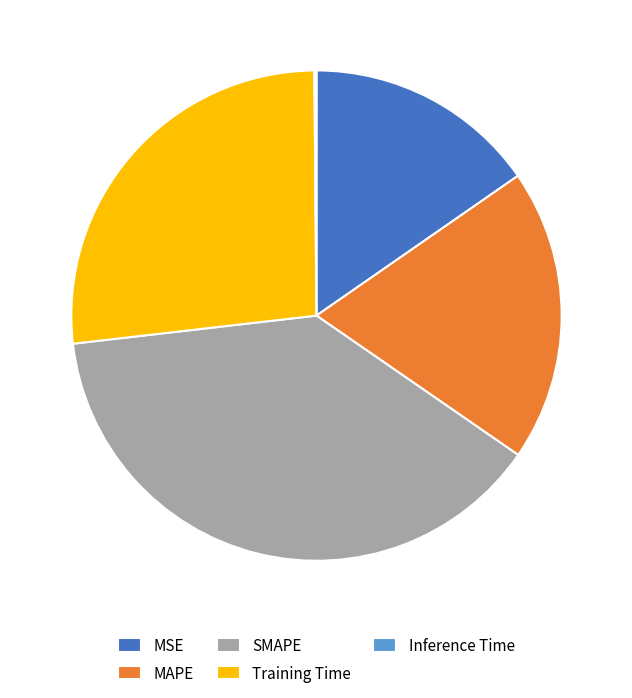

Do MAPE and Training Time together represent more than half of the pie?

No